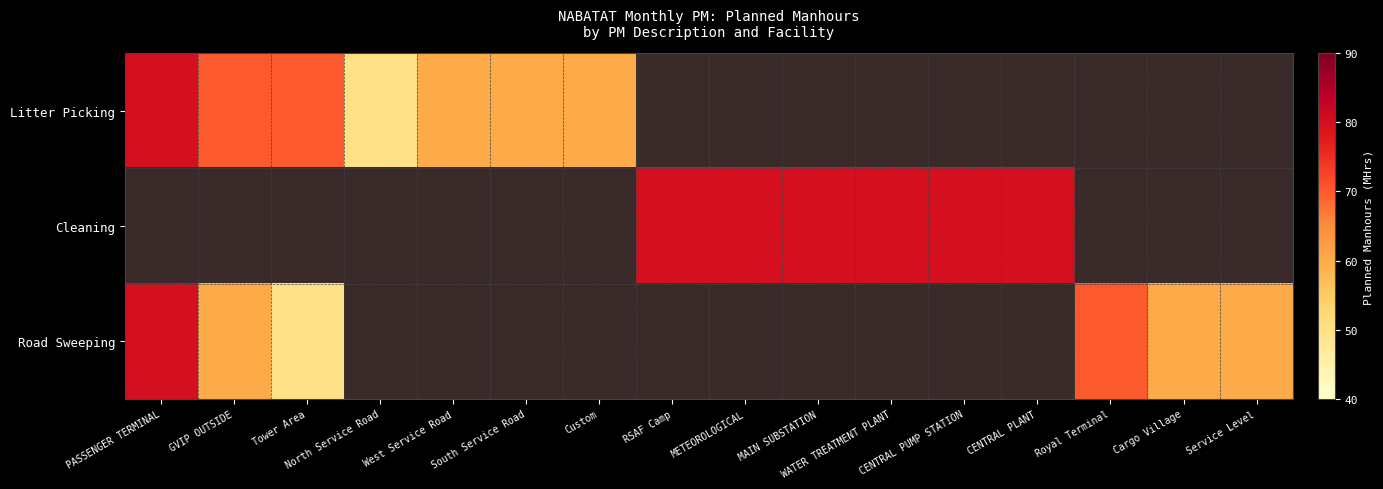

List the series in order of their peak value, lowest first.

Litter Picking, Cleaning, Road Sweeping